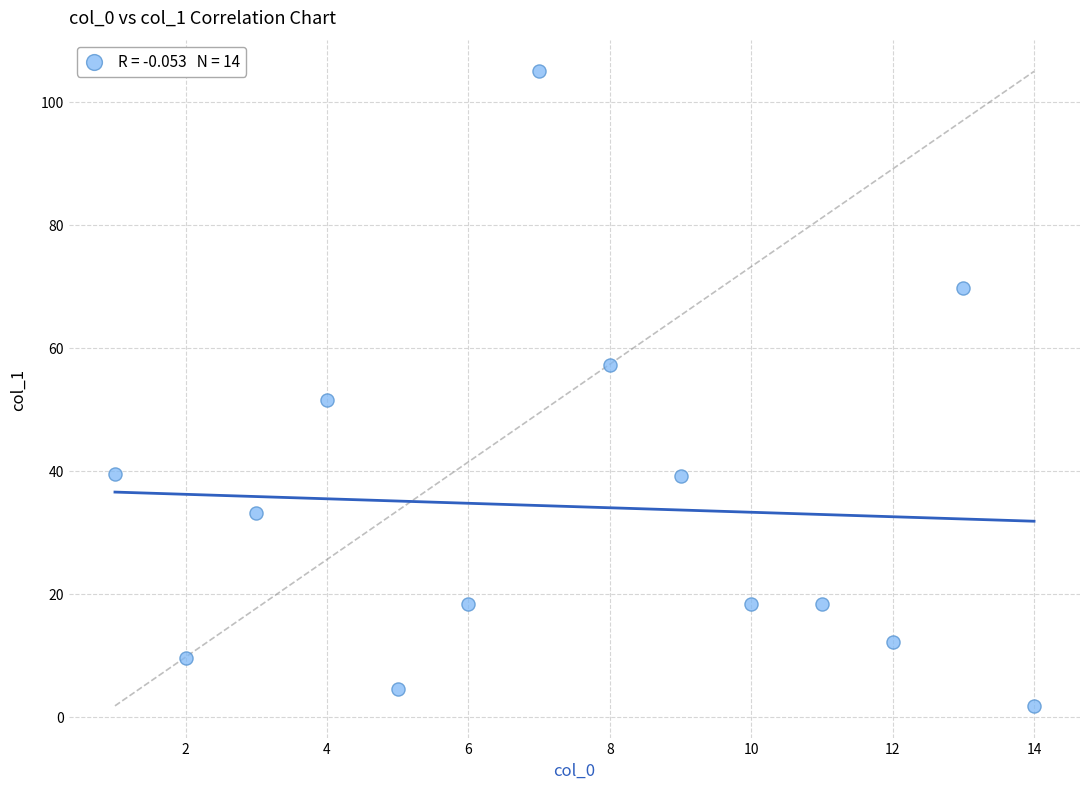

What Y value in the scatter plot is closest to 53?

51.5